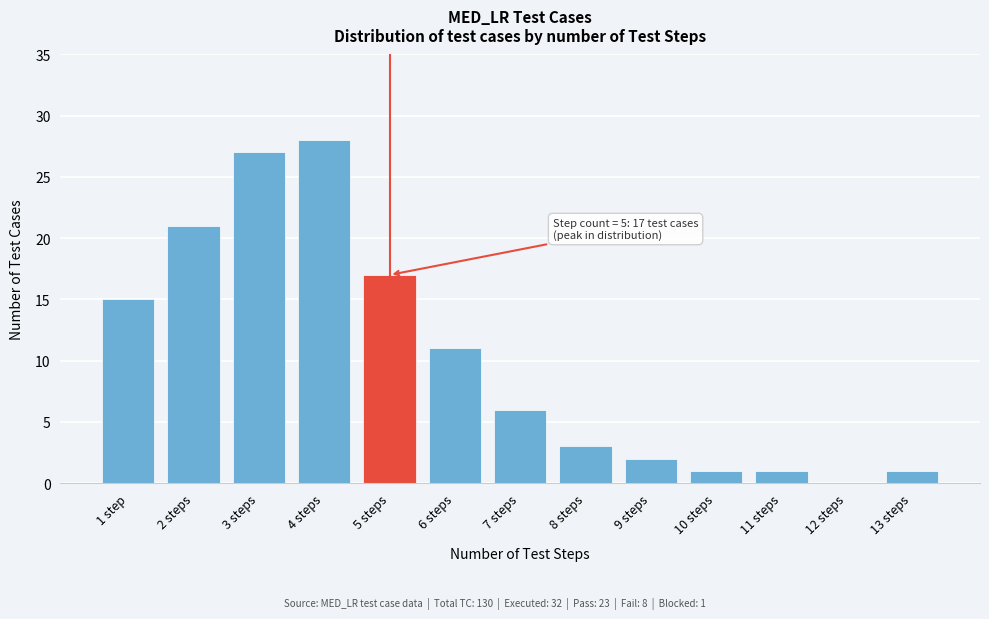

Reading left to right, list all the values displayed in this chart.

1 step=15	2 steps=21	3 steps=27	4 steps=28	5 steps=17	6 steps=11	7 steps=6	8 steps=3	9 steps=2	10 steps=1	11 steps=1	12 steps=0	13 steps=1